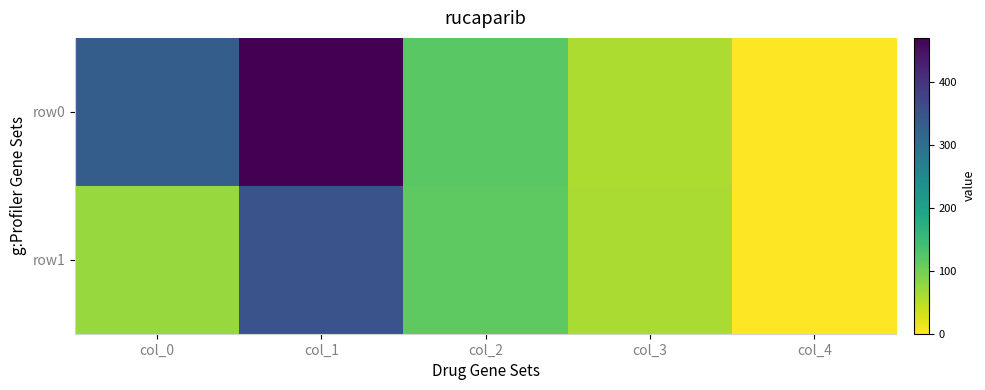

How many categories are shown in the chart?

5